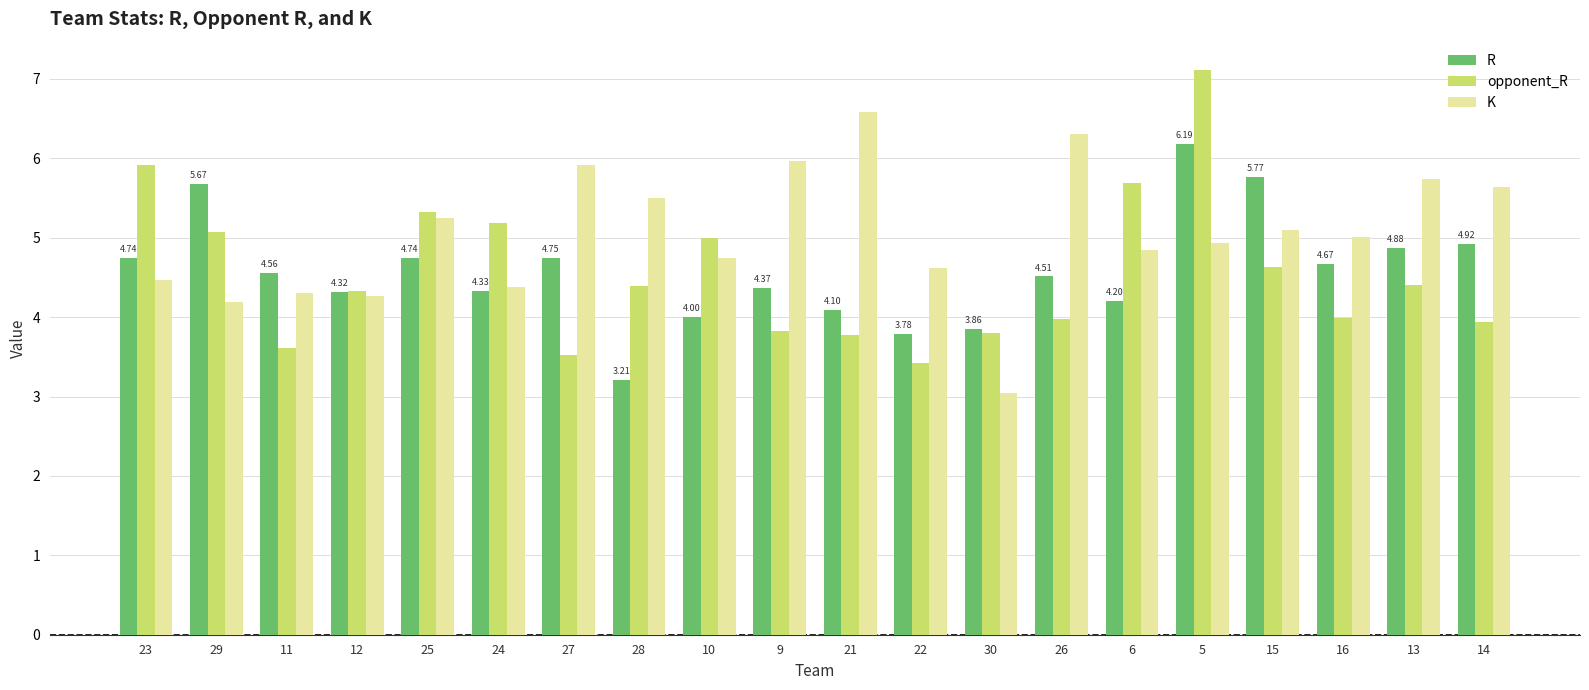

Rank the series at 15 from lowest to highest value.

opponent_R, K, R